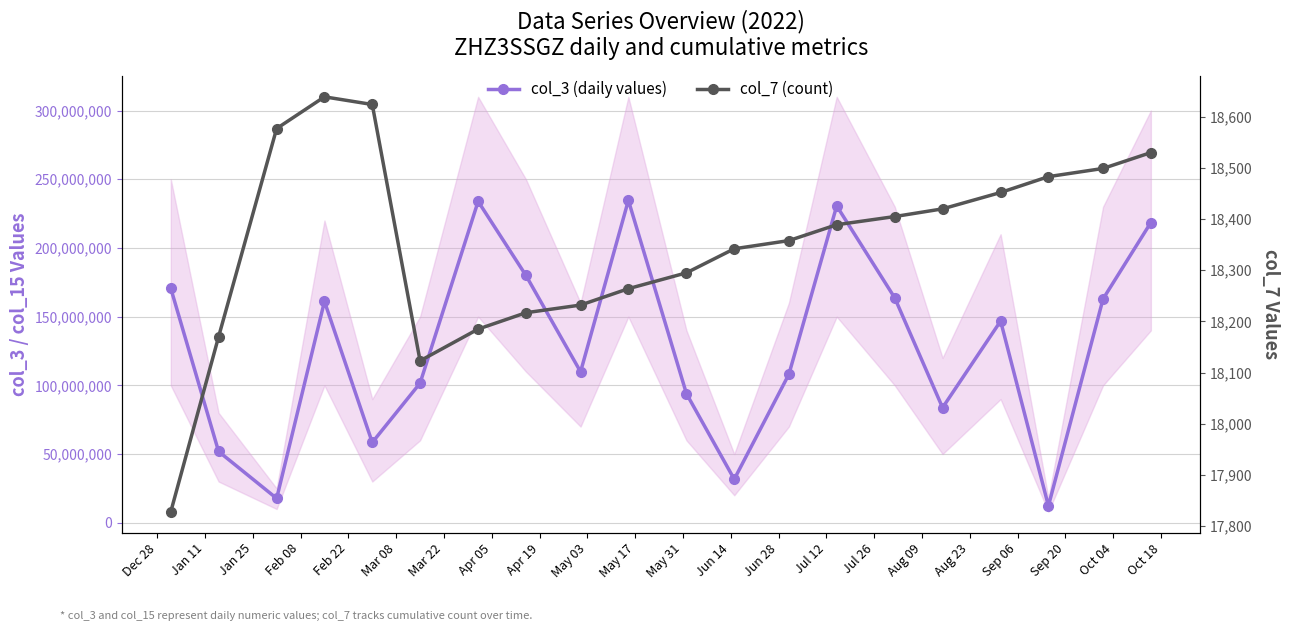

How many categories are shown in the chart?

20